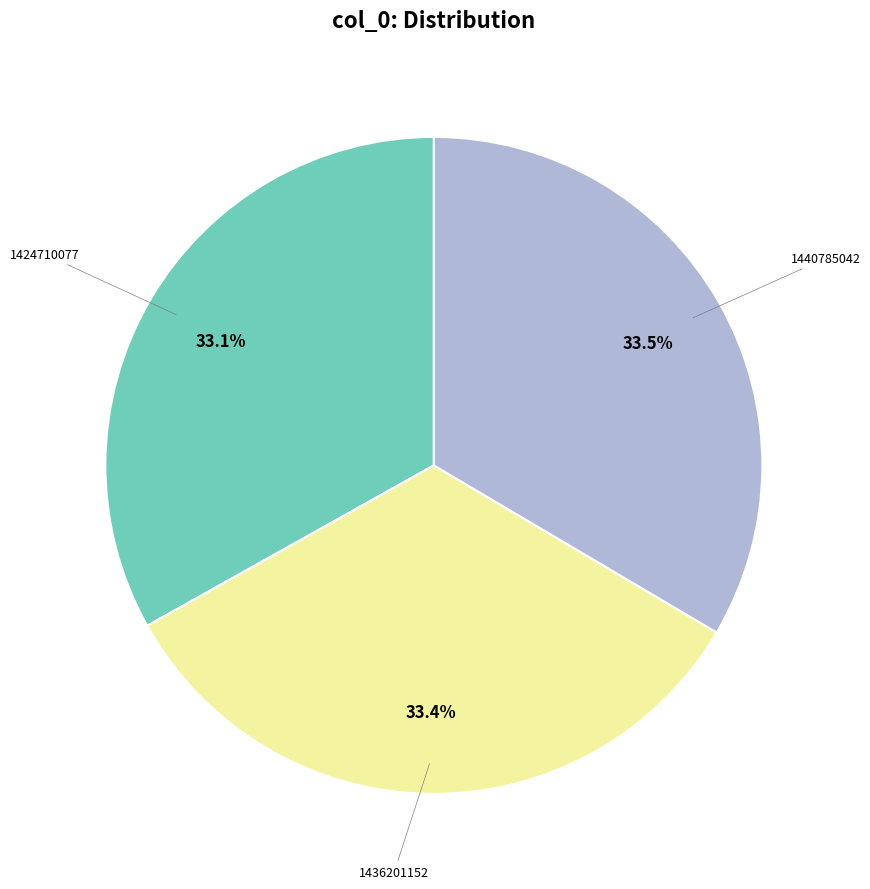

Does 1436201152 account for over 50% of the chart?

No